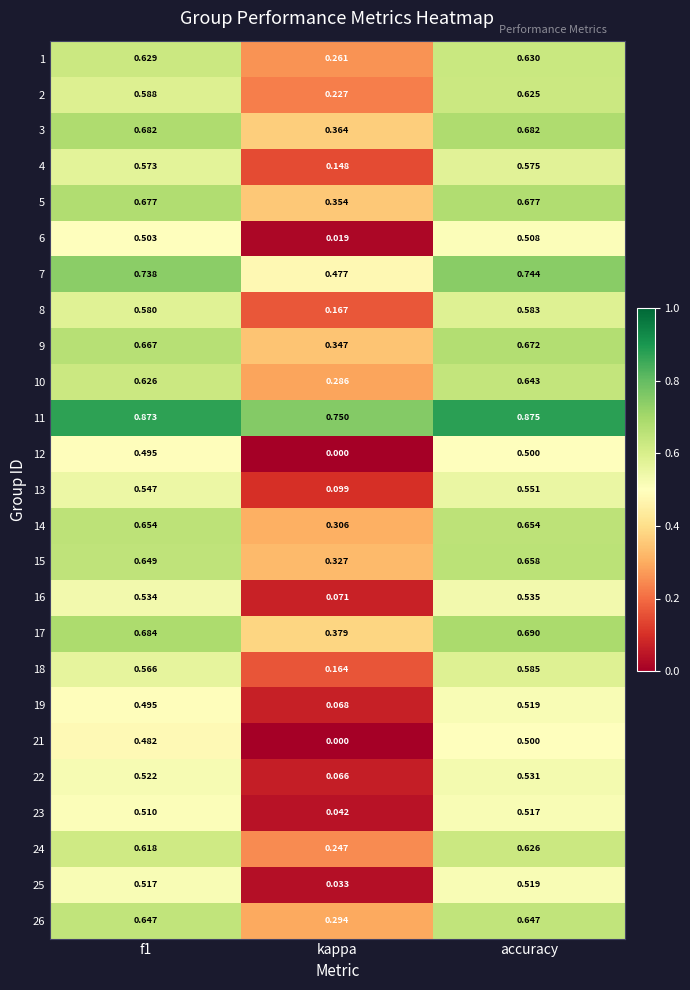

At which category does the chart reach its peak across all series?

accuracy